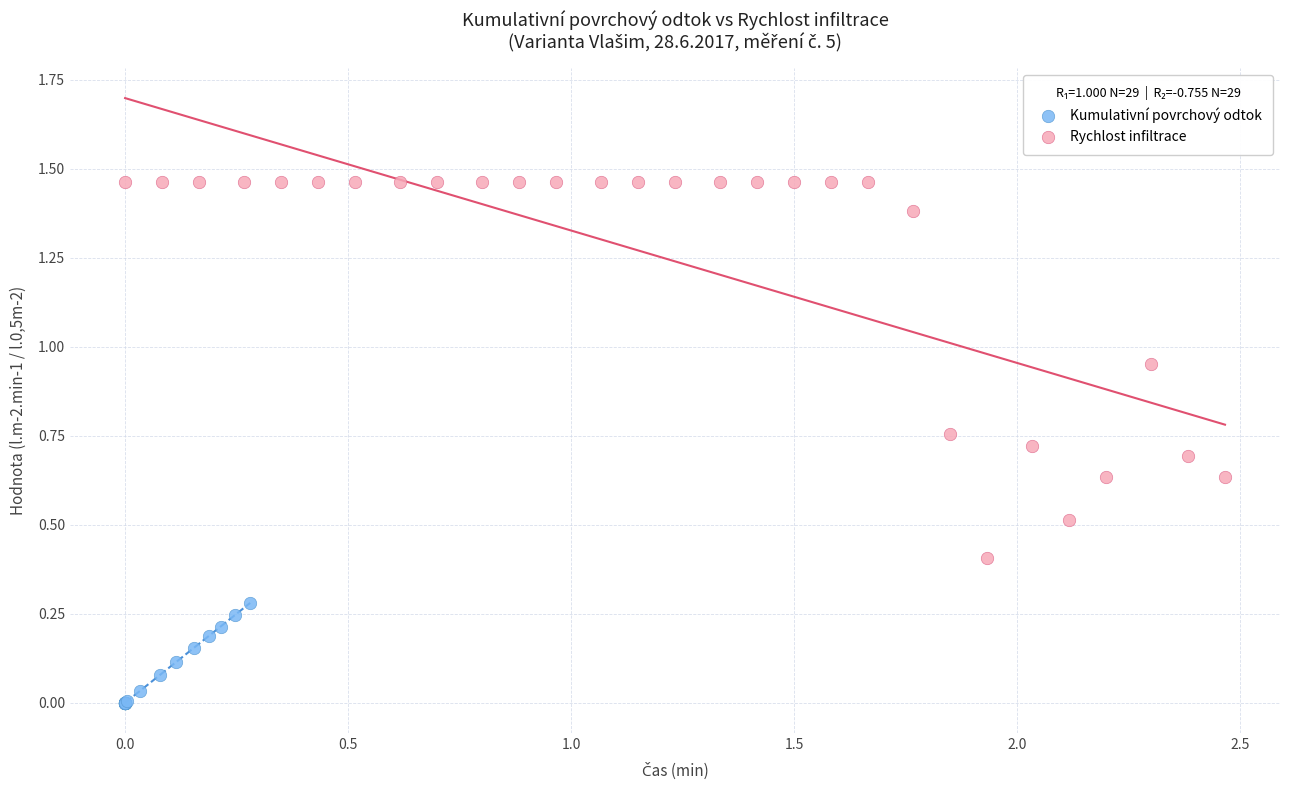

Which series reaches the minimum Y coordinate?

Kumulativní povrchový odtok